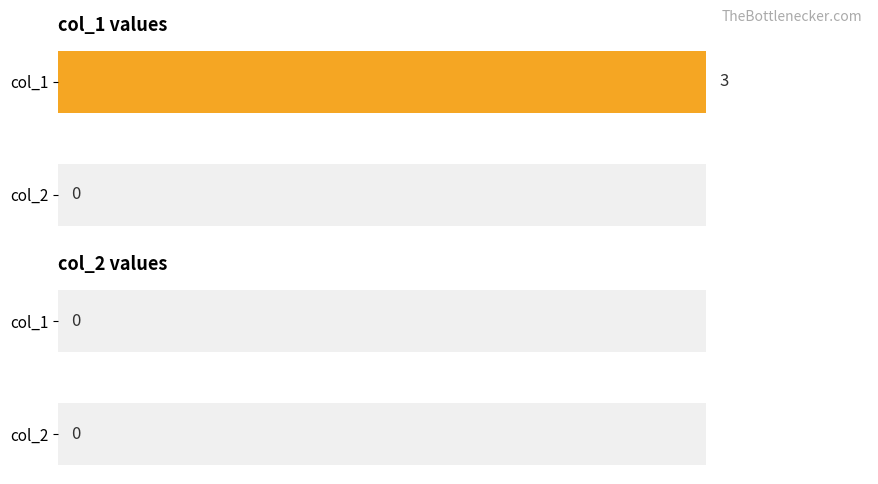

How many bars are there in total?

4